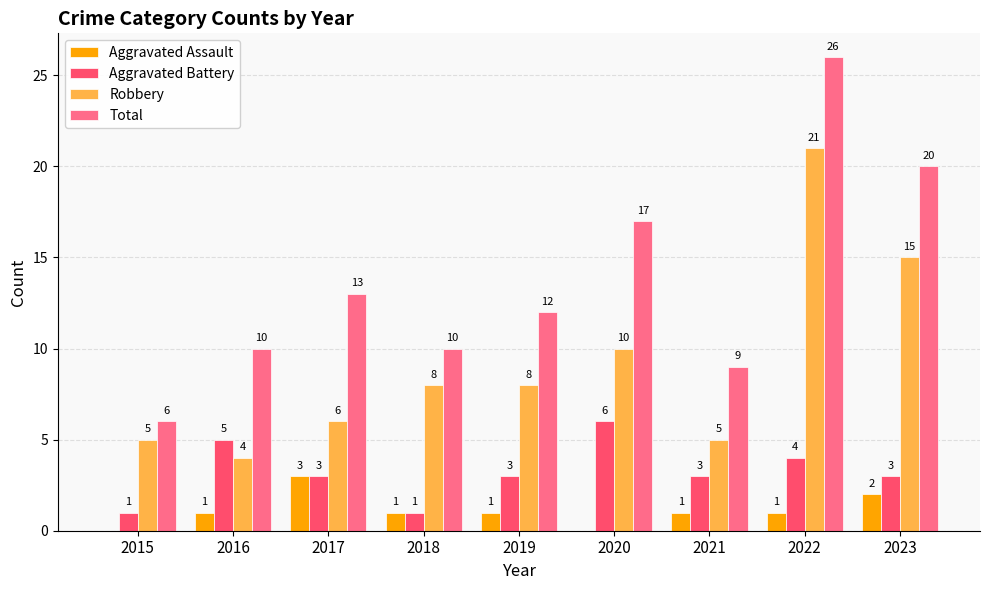

How many categories are shown in the chart?

9